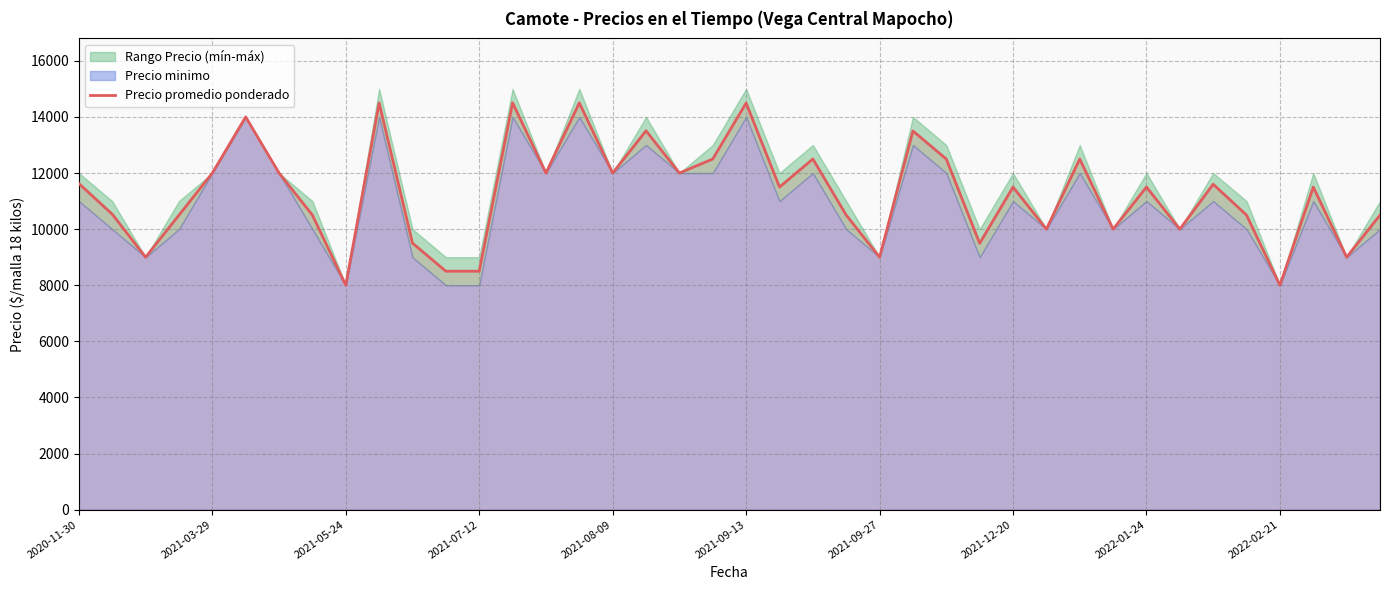

What is the maximum value for Precio promedio ponderado?

14505